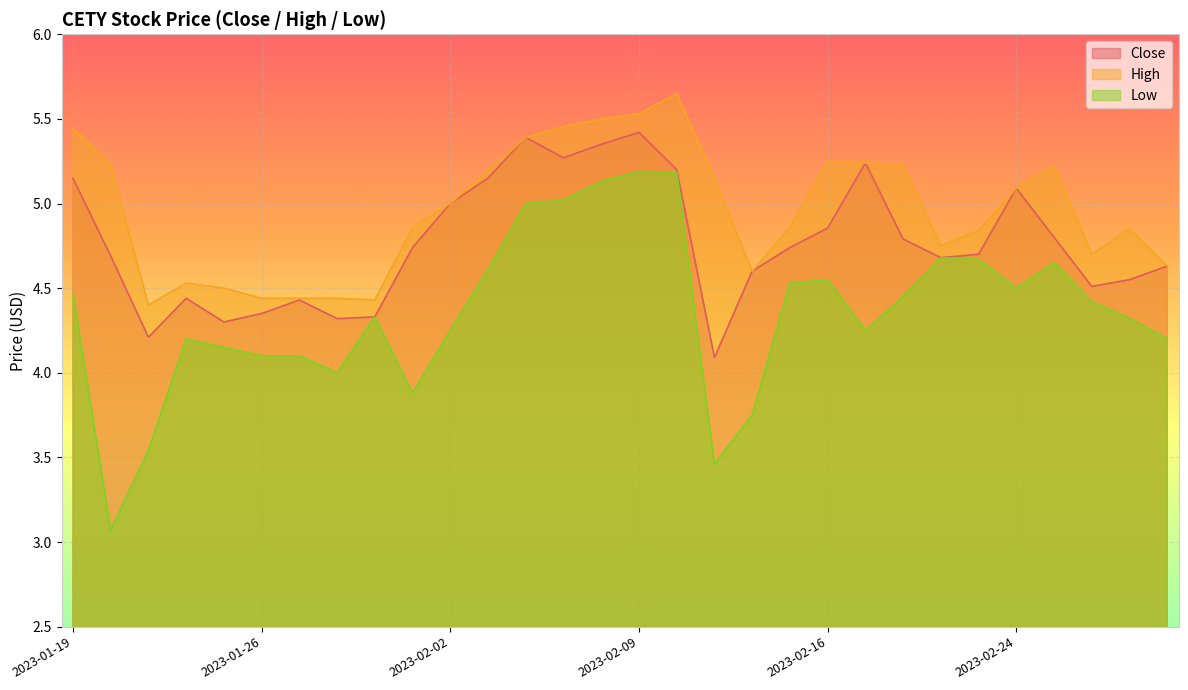

Reading left to right, what are all the values shown in this chart?

Close: 2023-01-19=5.2	2023-01-20=4.7	2023-01-23=4.2	2023-01-24=4.4	2023-01-25=4.3	2023-01-26=4.3	2023-01-27=4.4	2023-01-30=4.3	2023-01-31=4.3	2023-02-01=4.7	2023-02-02=5.0	2023-02-03=5.2	2023-02-06=5.4	2023-02-07=5.3	2023-02-08=5.3	2023-02-09=5.4	2023-02-10=5.2	2023-02-13=4.1	2023-02-14=4.6	2023-02-15=4.7	2023-02-16=4.9	2023-02-17=5.2	2023-02-21=4.8	2023-02-22=4.7	2023-02-23=4.7	2023-02-24=5.1	2023-02-27=4.8	2023-02-28=4.5	2023-03-01=4.6	2023-03-02=4.6
High: 2023-01-19=5.4	2023-01-20=5.2	2023-01-23=4.4	2023-01-24=4.5	2023-01-25=4.5	2023-01-26=4.4	2023-01-27=4.4	2023-01-30=4.4	2023-01-31=4.4	2023-02-01=4.9	2023-02-02=5.0	2023-02-03=5.2	2023-02-06=5.4	2023-02-07=5.5	2023-02-08=5.5	2023-02-09=5.5	2023-02-10=5.7	2023-02-13=5.2	2023-02-14=4.6	2023-02-15=4.9	2023-02-16=5.2	2023-02-17=5.2	2023-02-21=5.2	2023-02-22=4.8	2023-02-23=4.8	2023-02-24=5.1	2023-02-27=5.2	2023-02-28=4.7	2023-03-01=4.8	2023-03-02=4.6
Low: 2023-01-19=4.5	2023-01-20=3.1	2023-01-23=3.5	2023-01-24=4.2	2023-01-25=4.2	2023-01-26=4.1	2023-01-27=4.1	2023-01-30=4.0	2023-01-31=4.3	2023-02-01=3.9	2023-02-02=4.2	2023-02-03=4.6	2023-02-06=5.0	2023-02-07=5.0	2023-02-08=5.1	2023-02-09=5.2	2023-02-10=5.2	2023-02-13=3.5	2023-02-14=3.8	2023-02-15=4.5	2023-02-16=4.6	2023-02-17=4.2	2023-02-21=4.4	2023-02-22=4.7	2023-02-23=4.7	2023-02-24=4.5	2023-02-27=4.7	2023-02-28=4.4	2023-03-01=4.3	2023-03-02=4.2